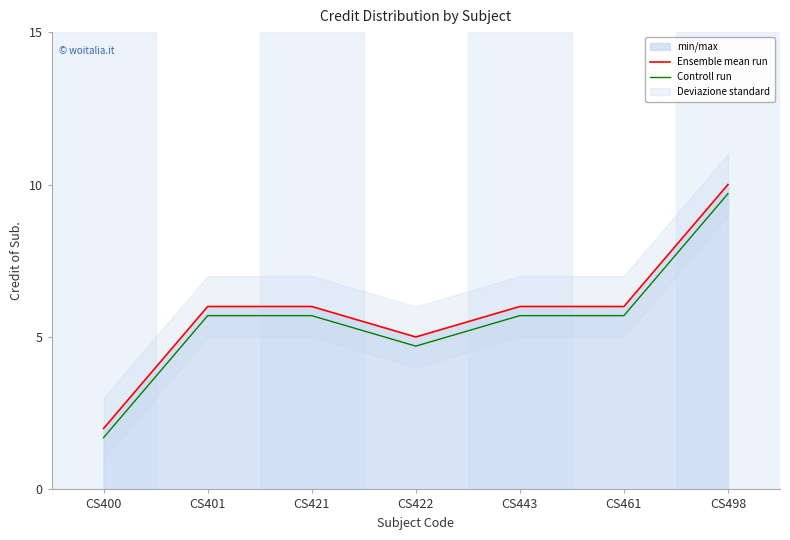

What is the smallest value displayed?

1.7